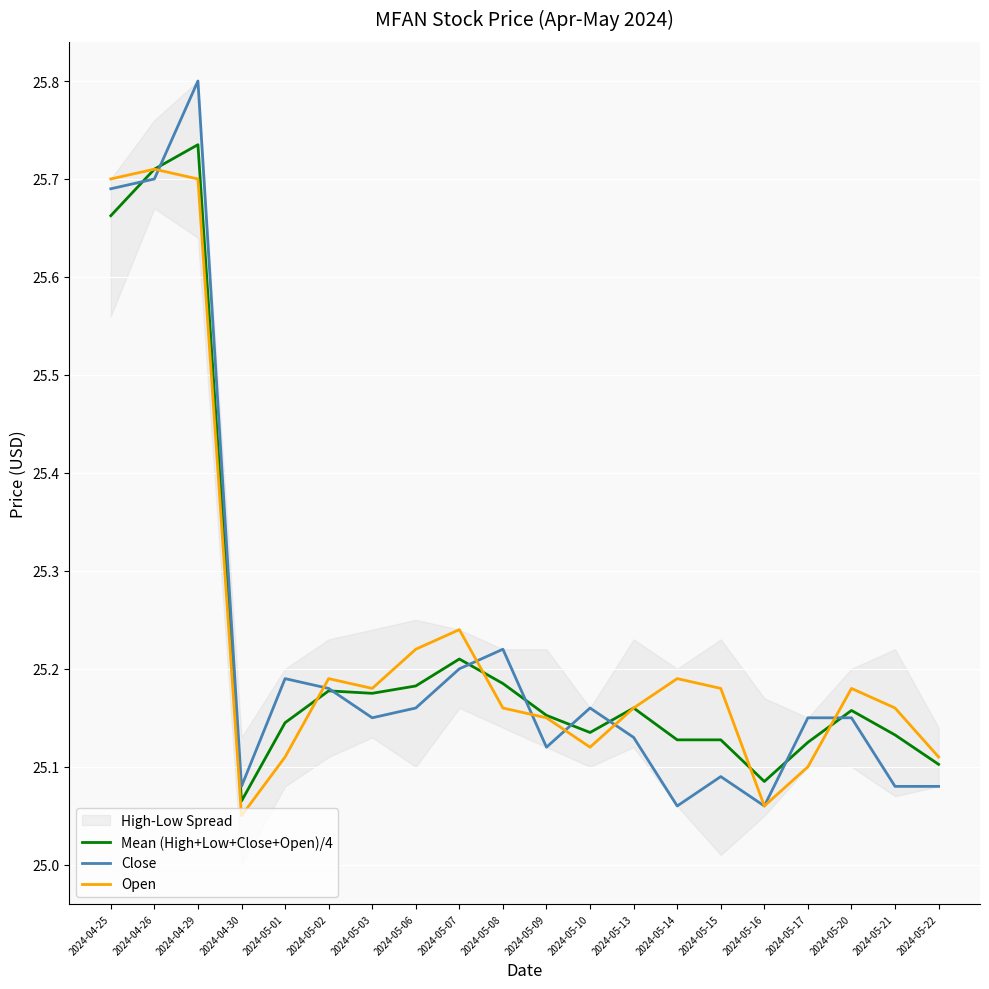

What is the approximate value of Mean (High+Low+Close+Open)/4 at 2024-04-30?

25.1